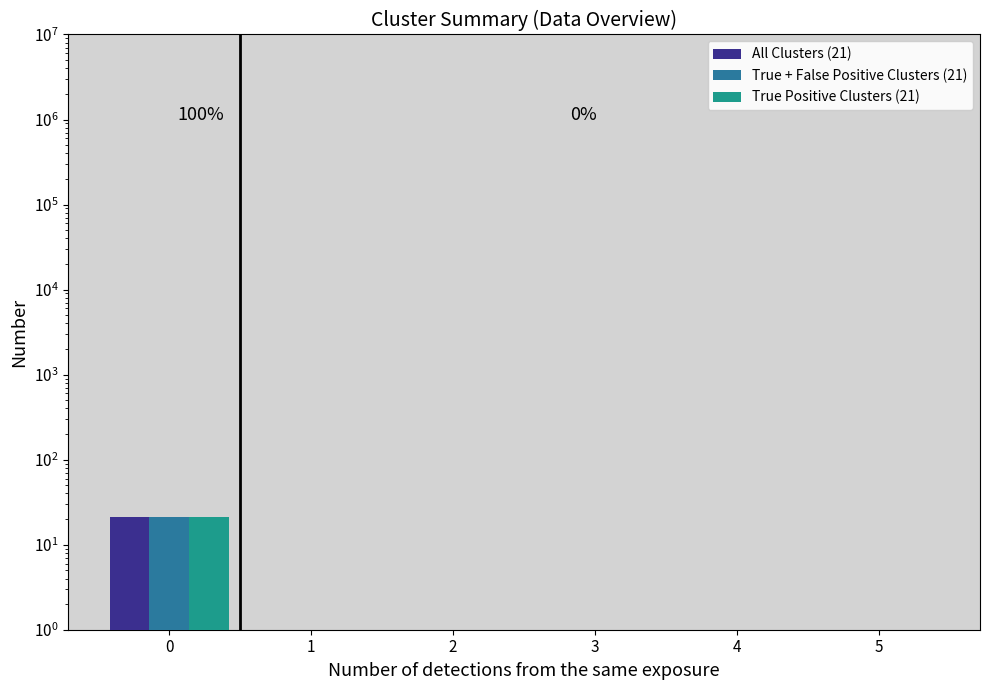

What is the sum of all True Positive Clusters (21) values?

21